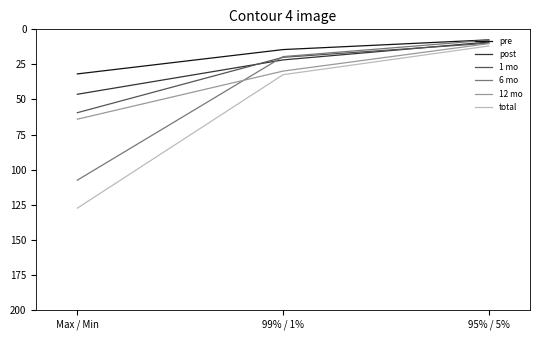

At which label is post closest to 27?

99% / 1%